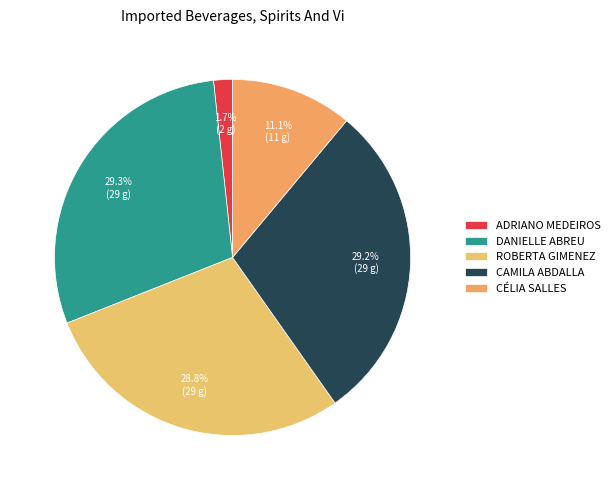

The DANIELLE ABREU slice represents 29% of the pie. True or false?

True